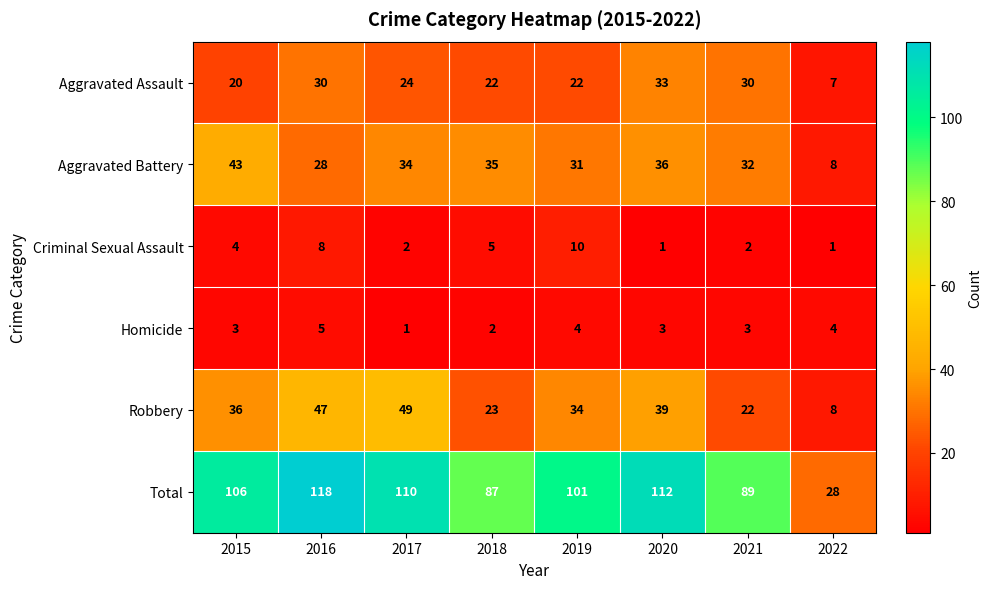

What is the total value across all series at 2015?

212